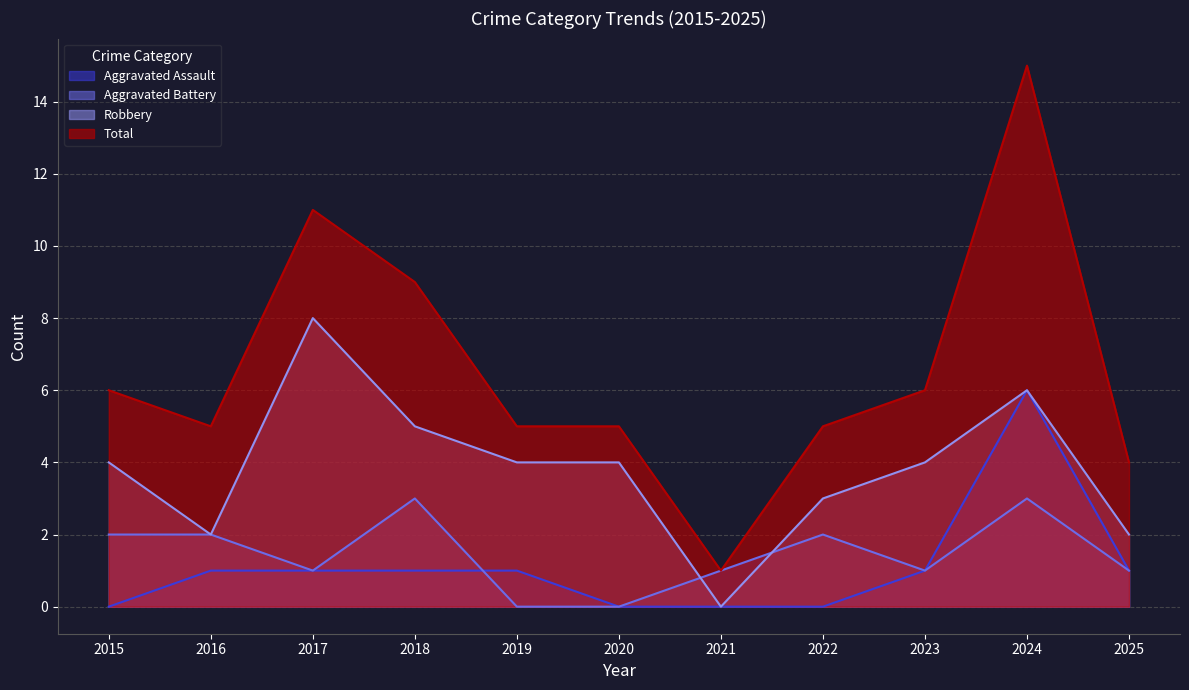

How many Aggravated Battery values are between 1 and 2?

7